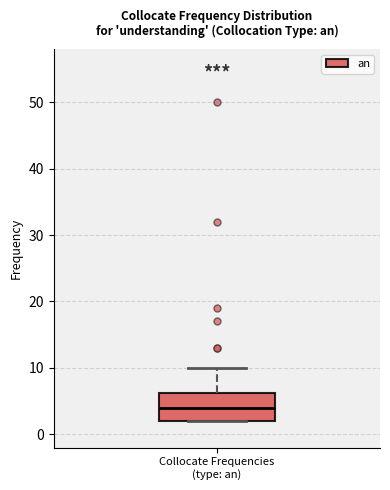

Where is the lower edge of the box for Collocate Frequencies (type: an) on the y-axis? The values are not printed on the chart, so give them approximately, as read against the axis.

2